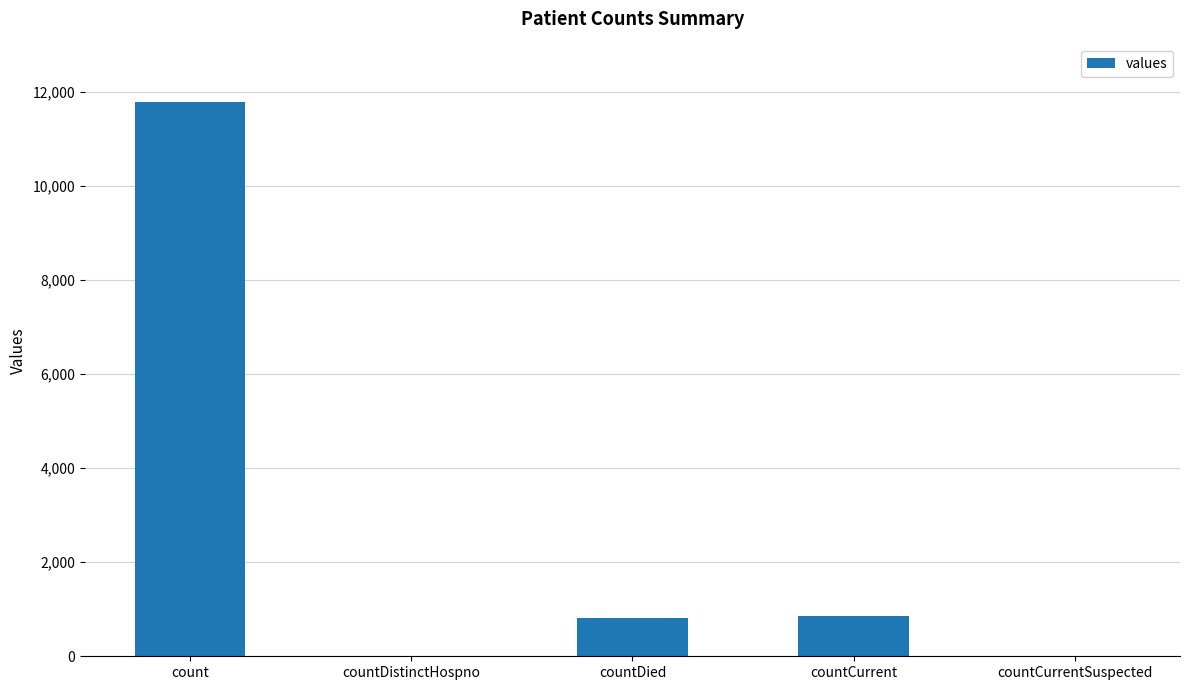

Is it true that the value at countDistinctHospno is 8157?

False